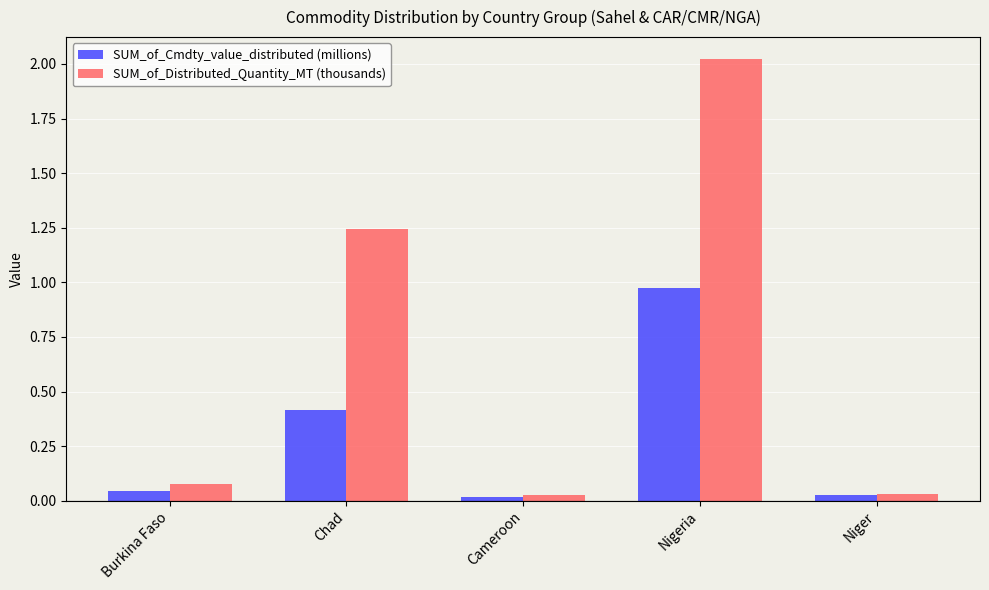

What is the approximate value of SUM_of_Cmdty_value_distributed (millions) at Chad?

0.4